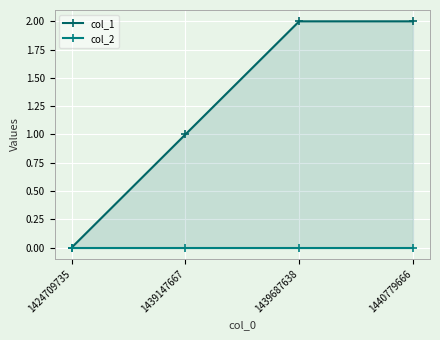

The value of col_2 at 1440779666 is 0. True or false?

True